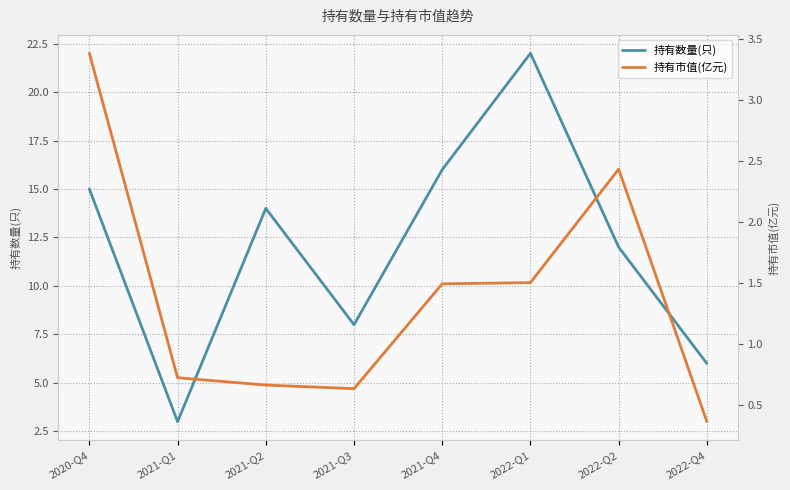

What position from the right is 2021-Q2?

6